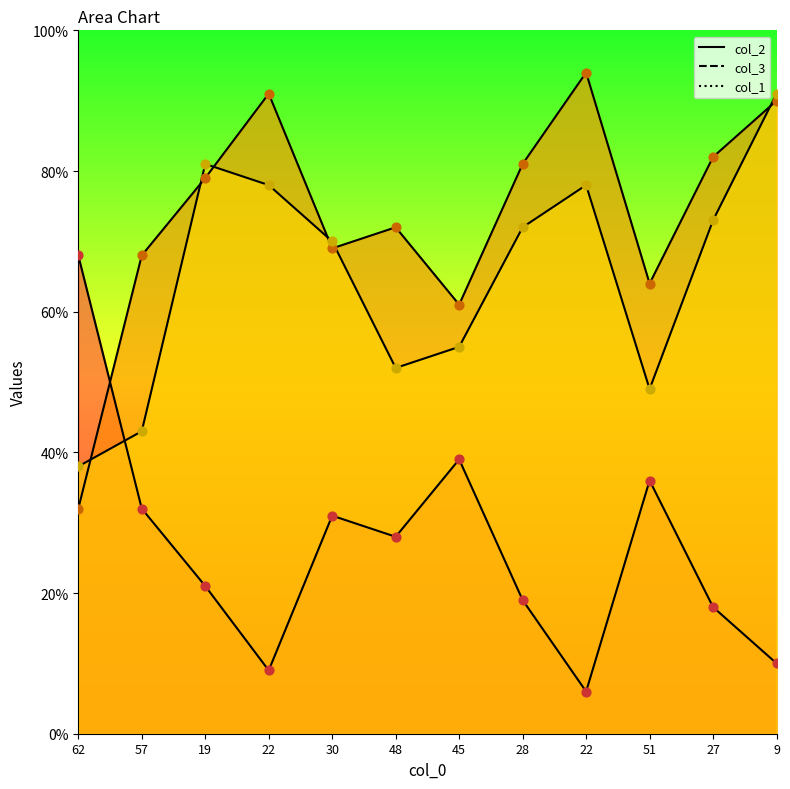

At how many categories does at least one series exceed 78?

6